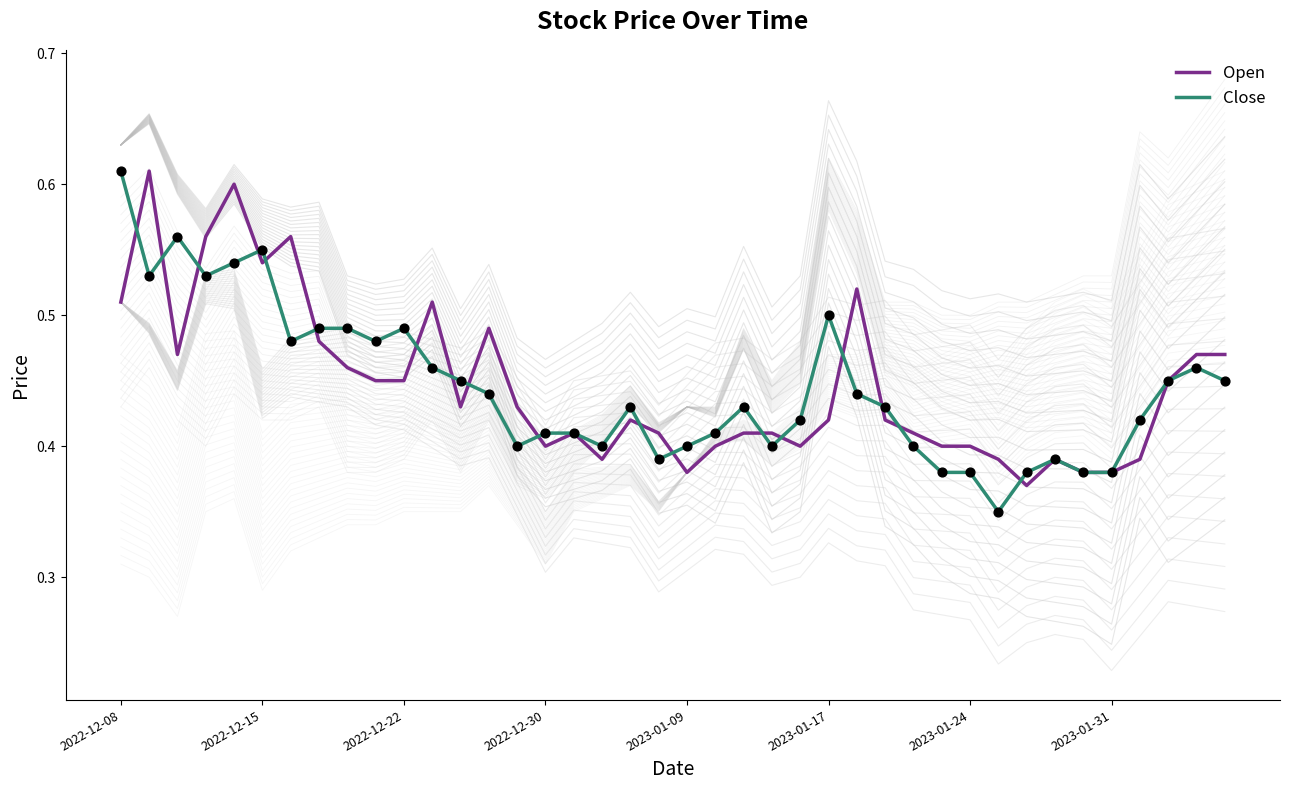

Is the value of Close at 29 greater than the value of Open at 36?

No